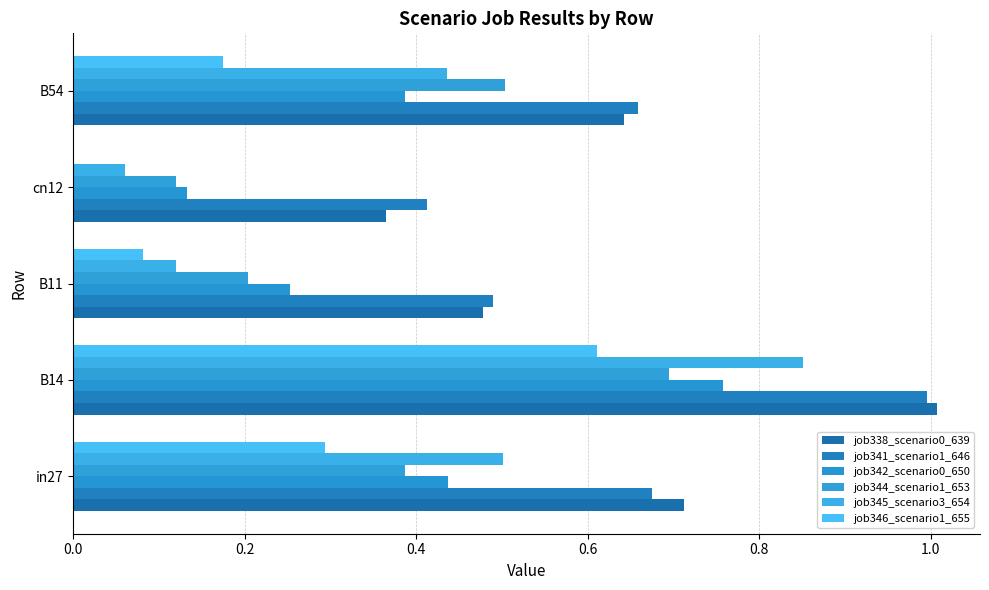

At which category is the sum across all series the highest?

B14